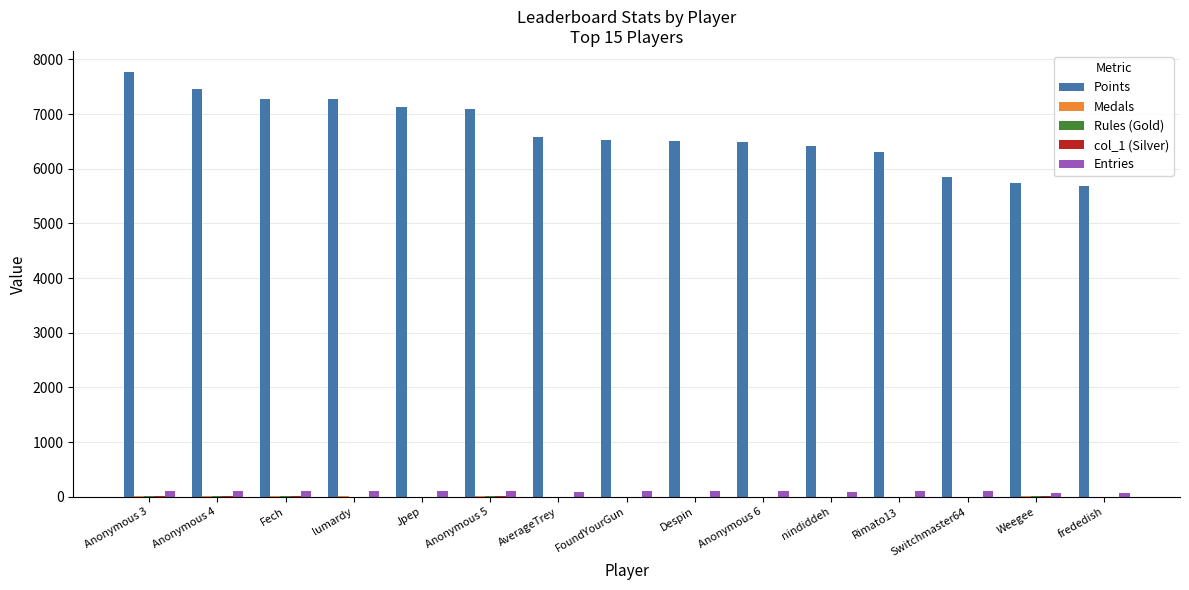

True or false: Points has a value of 6407 at nindiddeh.

True